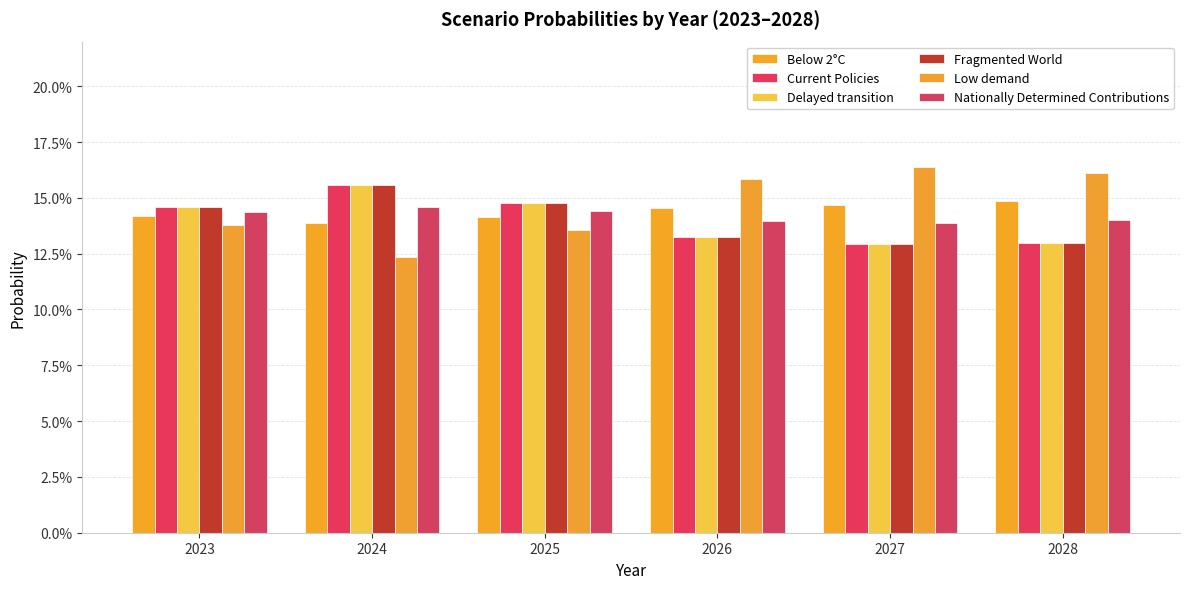

Are the bars horizontal?

No